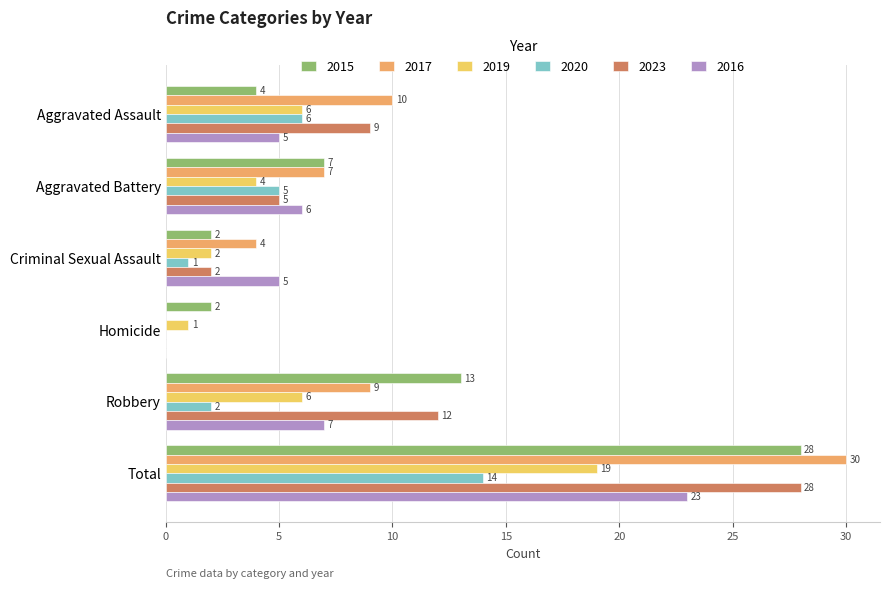

Which series has the largest total across all categories?

2017